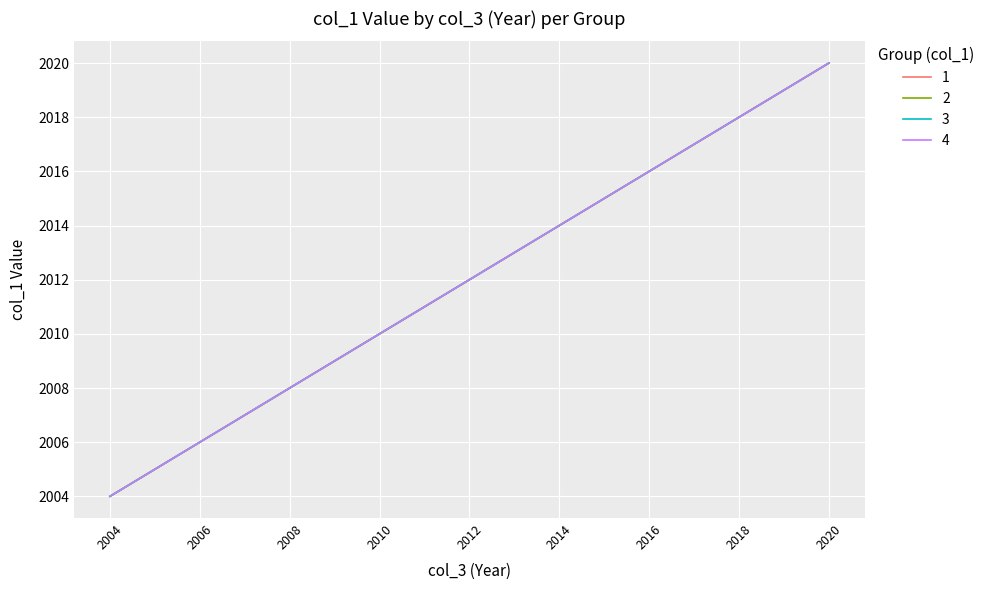

Is this an area chart (filled region under the line)?

No